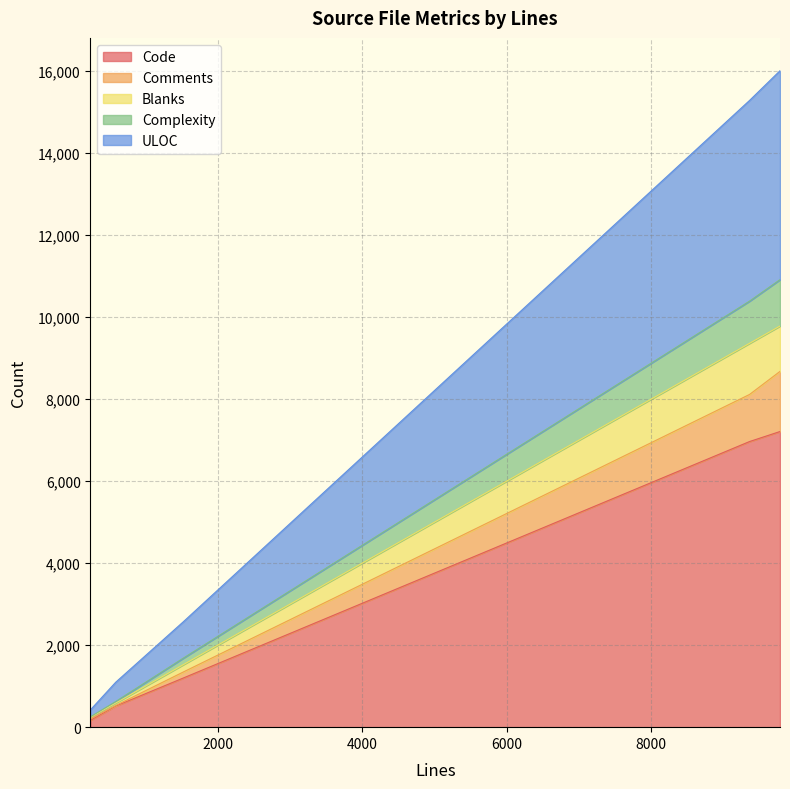

Reading left to right, transcribe all the data shown in this chart.

Code: 168	515	1201	6964	7208
Comments: 205	528	1348	8112	8674
Blanks: 239	588	1527	9359	9780
Complexity: 253	625	1687	10388	10911
ULOC: 423	1095	2575	15281	16005